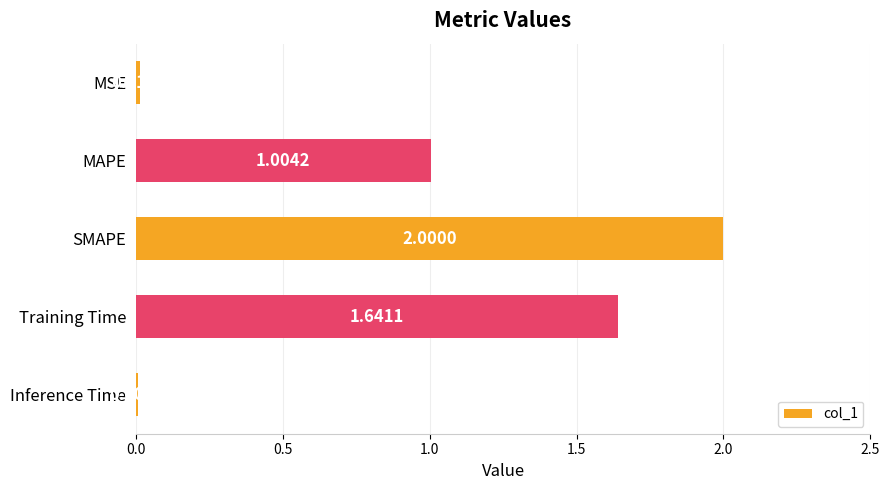

Which has a higher value, MSE or SMAPE?

SMAPE